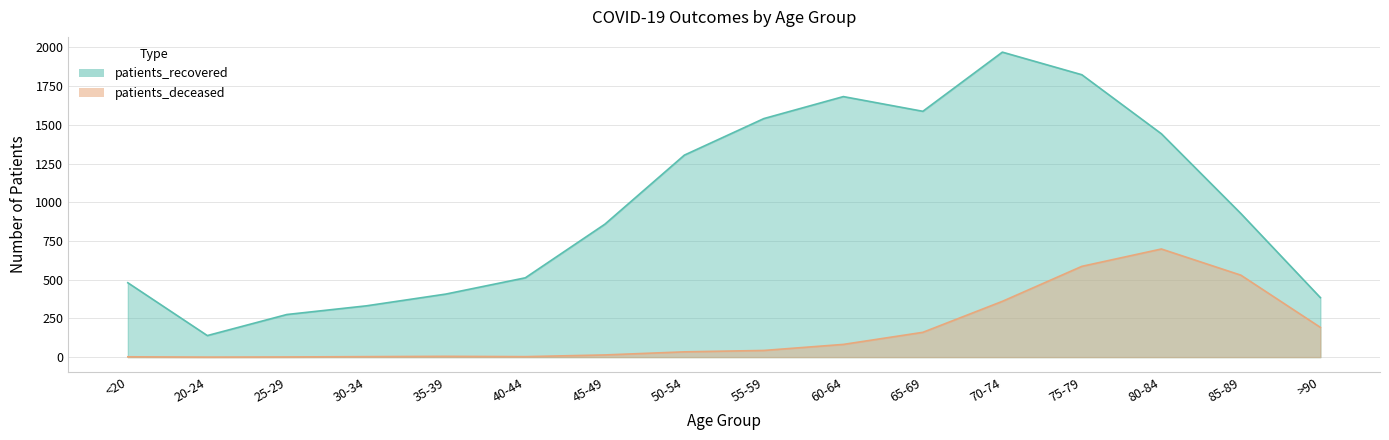

What position from the right is 40-44?

11